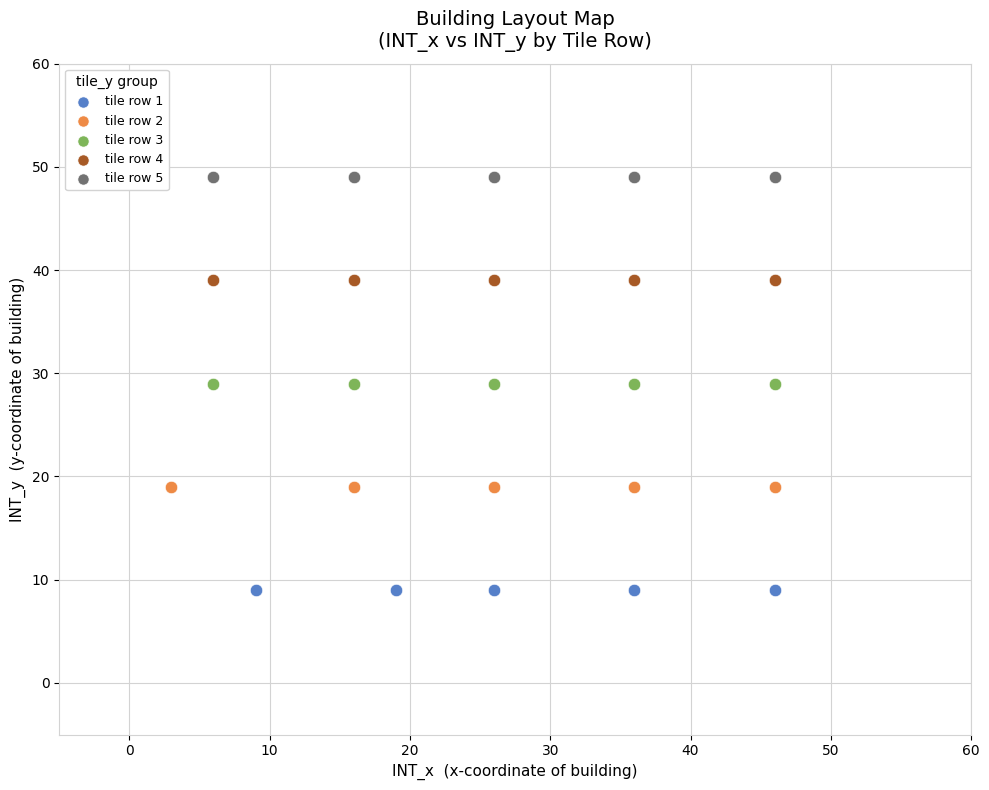

Which series reaches the maximum Y coordinate?

tile row 5